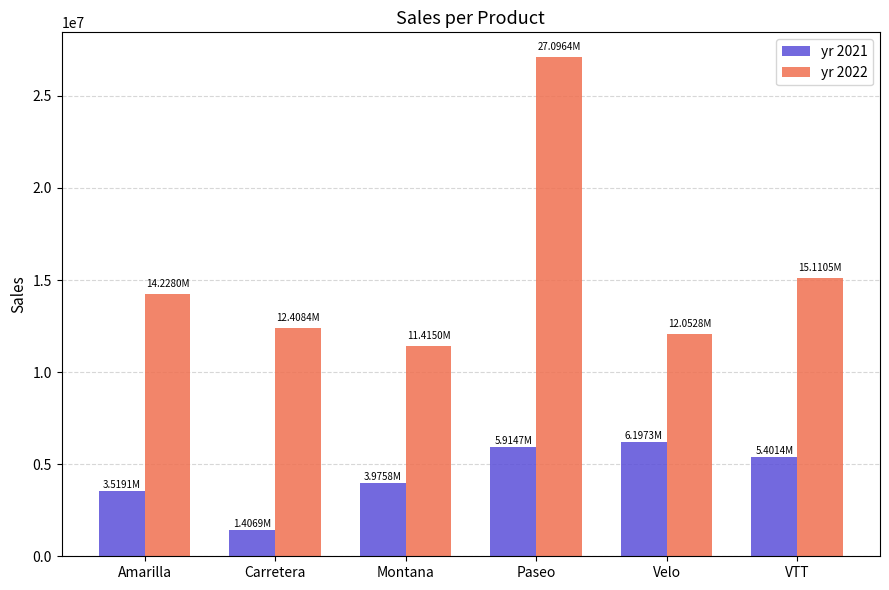

At which category is the sum across all series the highest?

Paseo